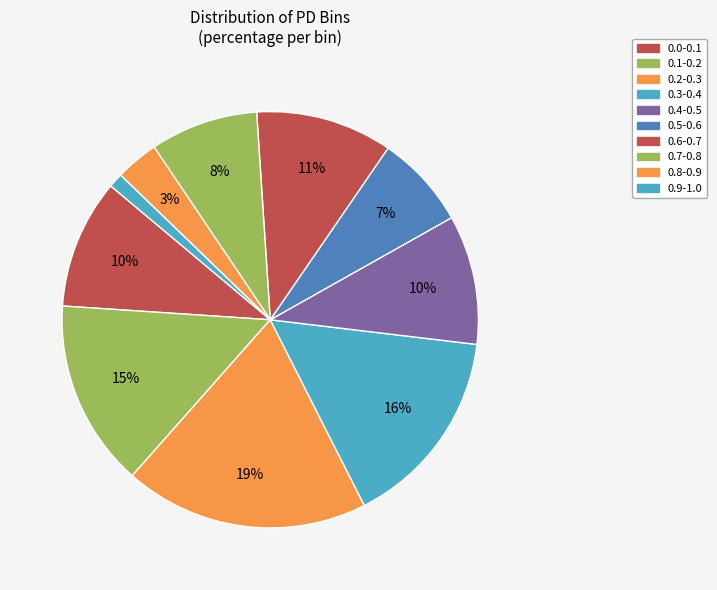

How many segments does this pie chart have?

10